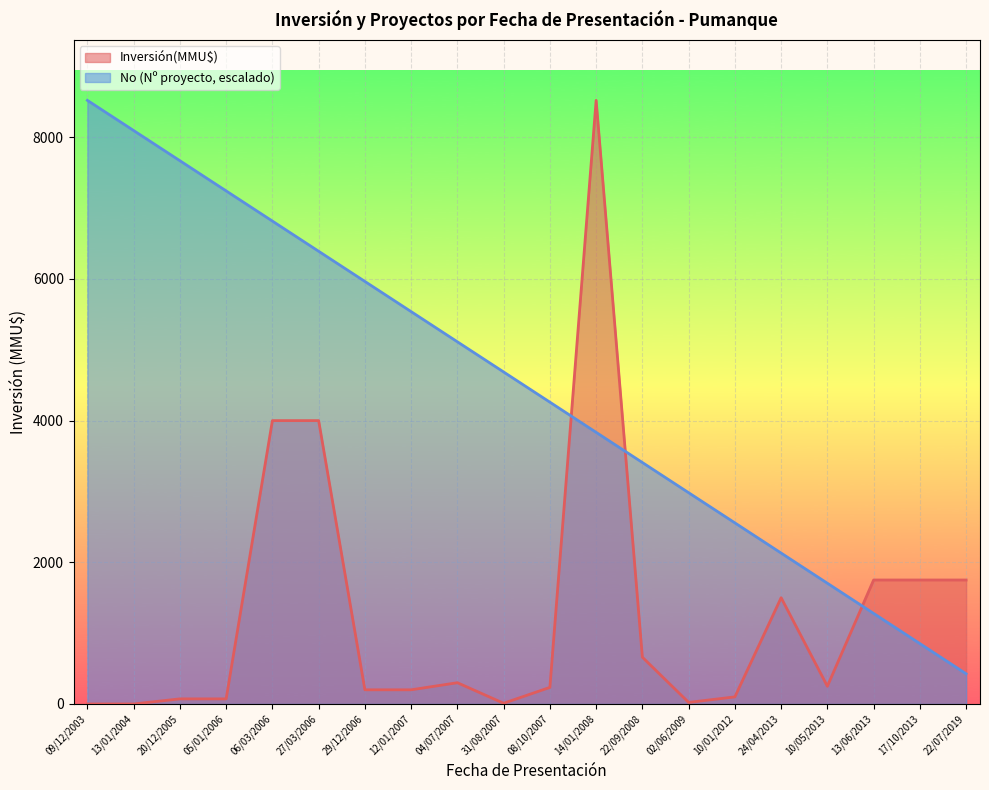

Count the number of categories in the chart.

20